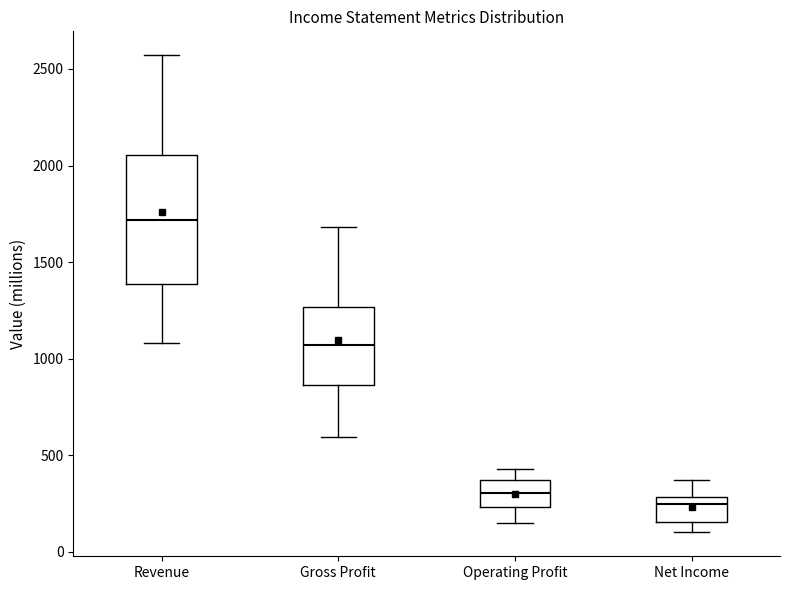

Where is the lower edge of the box for Gross Profit on the y-axis? The values are not printed on the chart, so give them approximately, as read against the axis.

850